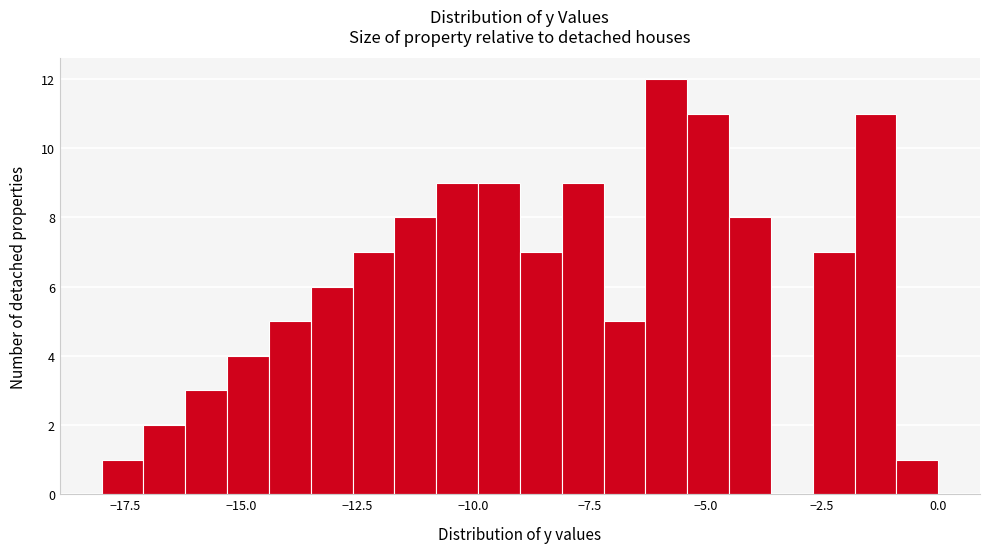

Around what value on the x-axis is the tallest bar? Give the approximate position of its centre, as read against the axis.

-6.0